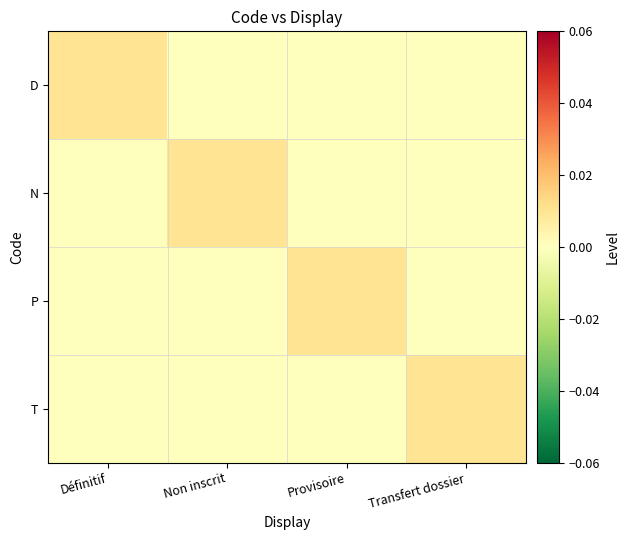

At Définitif, list the series in order from smallest to largest.

N, P, T, D